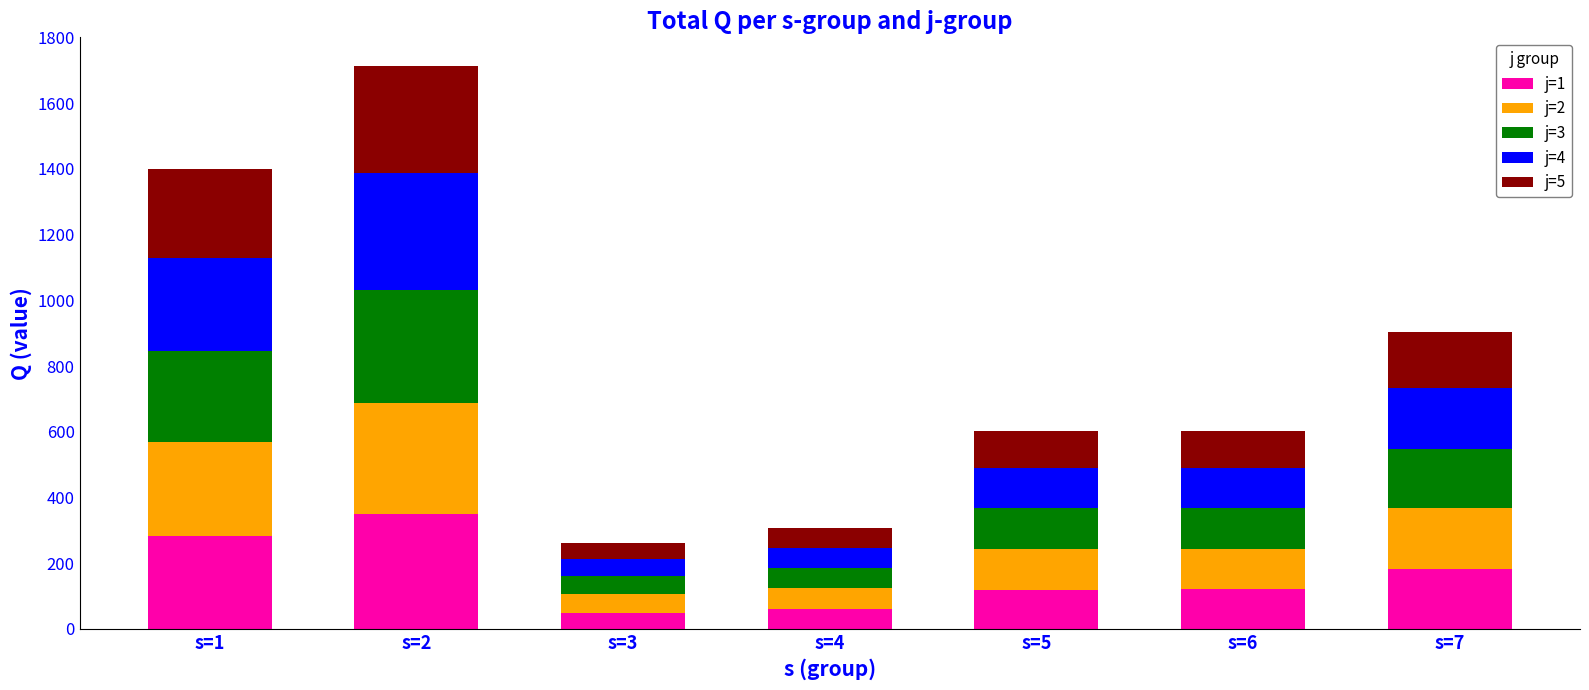

At which label does j=1 reach its peak?

s=2